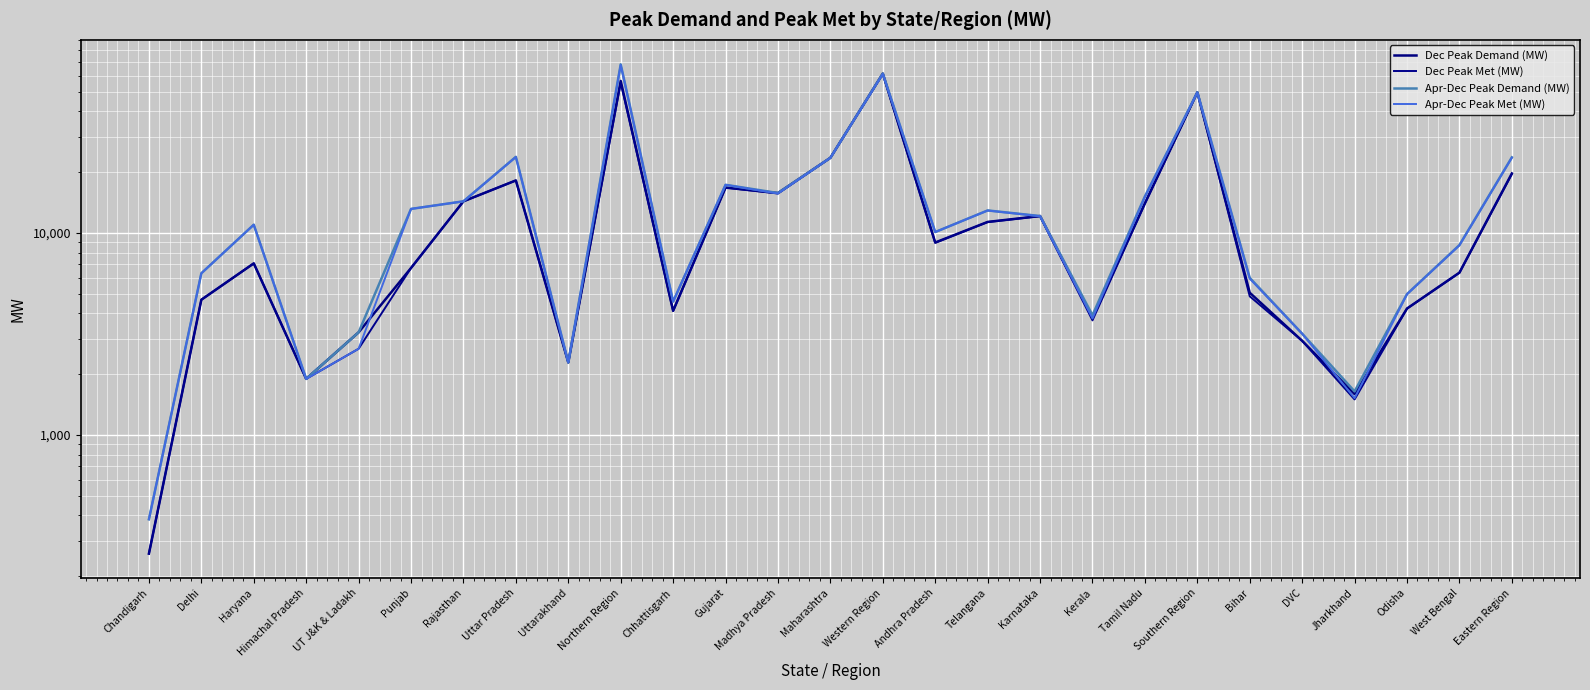

True or false: Apr-Dec Peak Met (MW) and Dec Peak Met (MW) intersect in this chart.

False